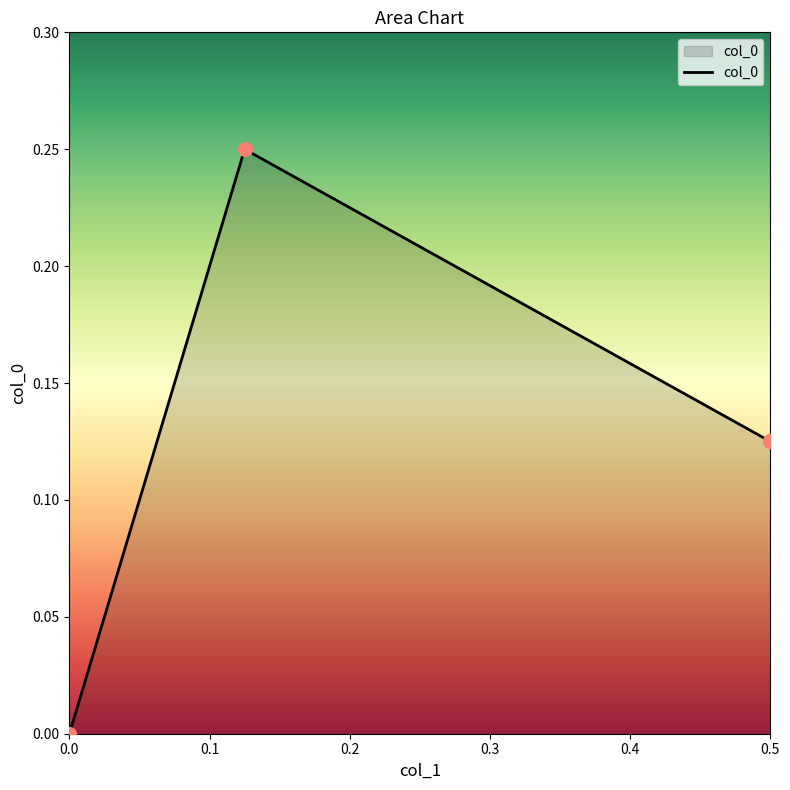

Between 0.5 and 0.125, which is larger?

0.125